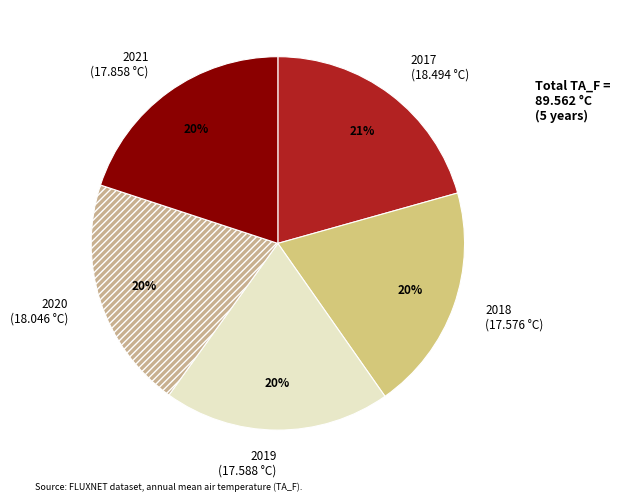

Between 2021 and 2017, which is larger?

2017